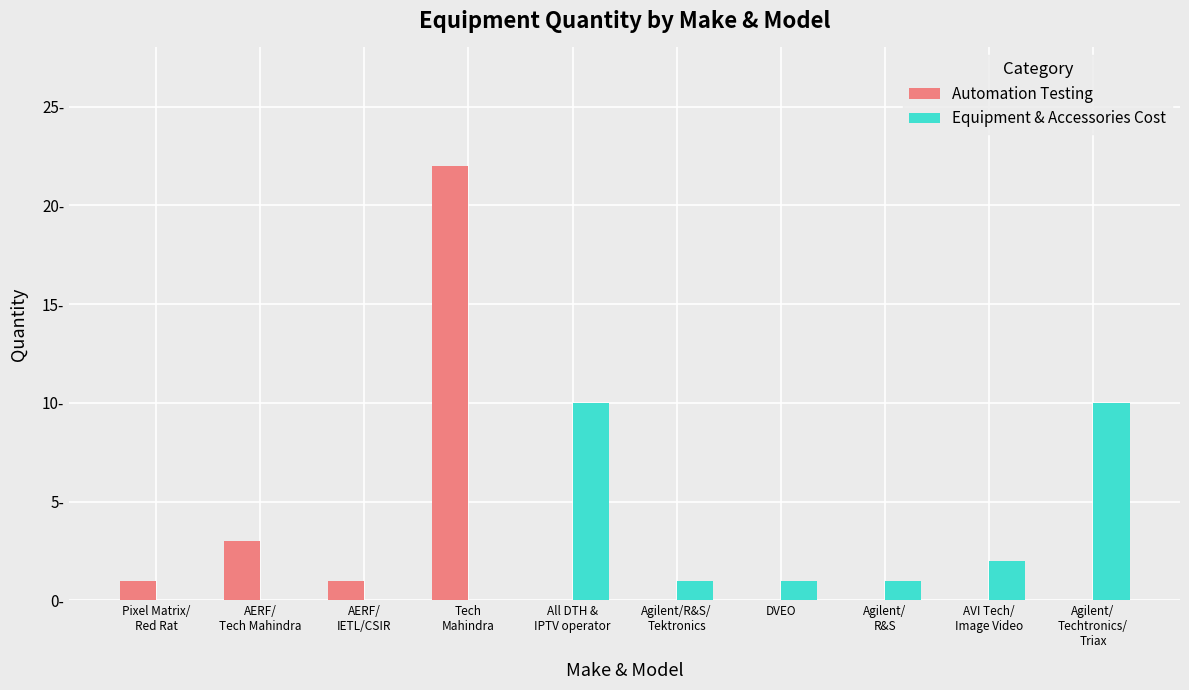

Is the value of Equipment & Accessories Cost at AVI Tech/
Image Video greater than the value of Automation Testing at DVEO?

Yes